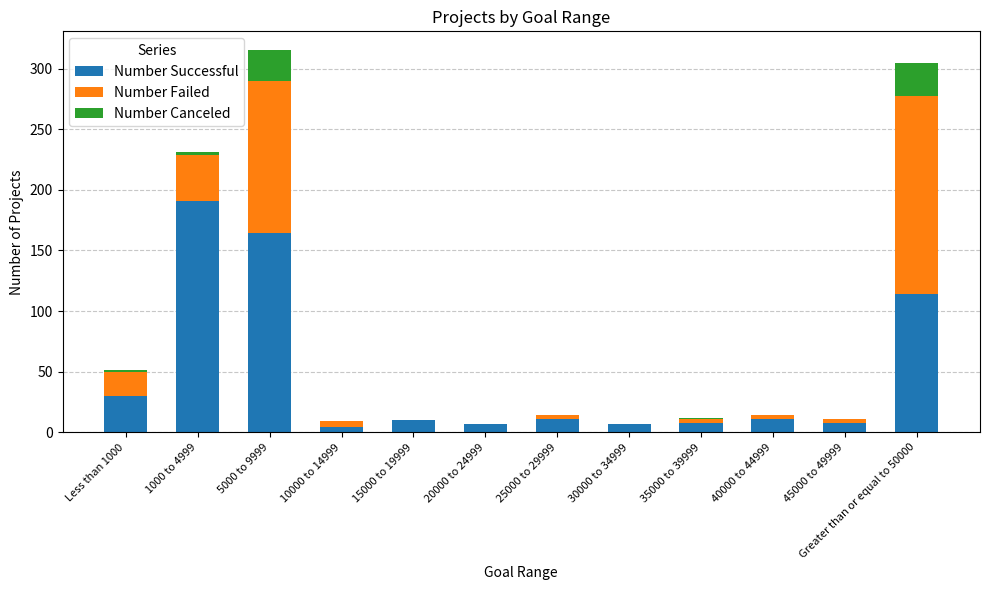

Is it true that Number Successful equals 4 at 10000 to 14999?

True